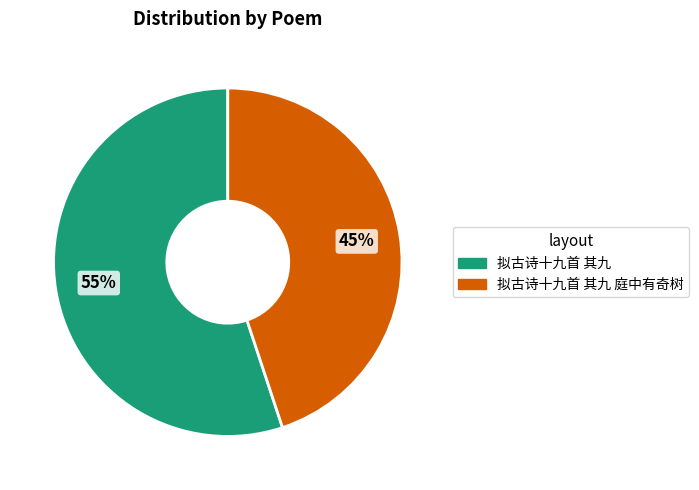

Is the sum of 拟古诗十九首 其九 庭中有奇树 and 拟古诗十九首 其九 greater than half?

Yes